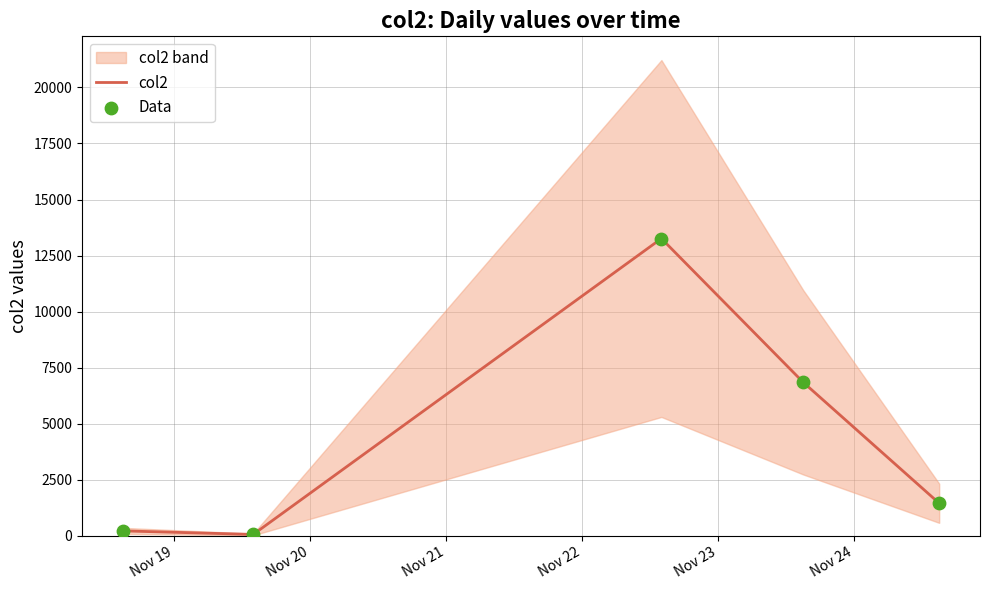

Which series has the widest spread of Y values?

col2